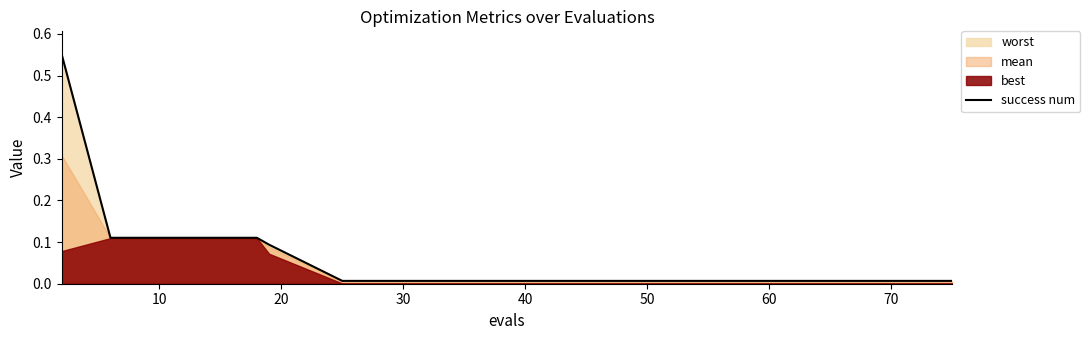

What is the label of the 6th point from the right?

70